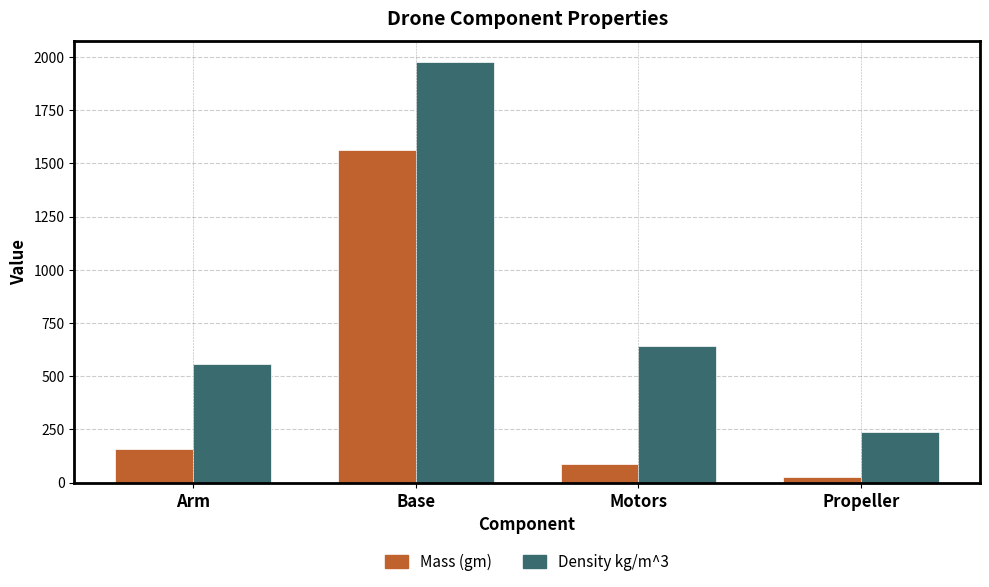

Is the value of Density kg/m^3 at Motors greater than the value of Mass (gm) at Propeller?

Yes